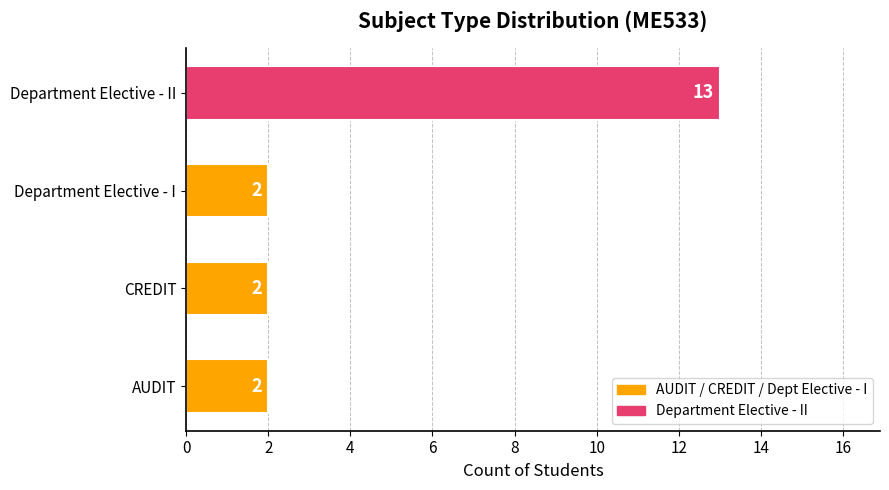

What is the average value?

5